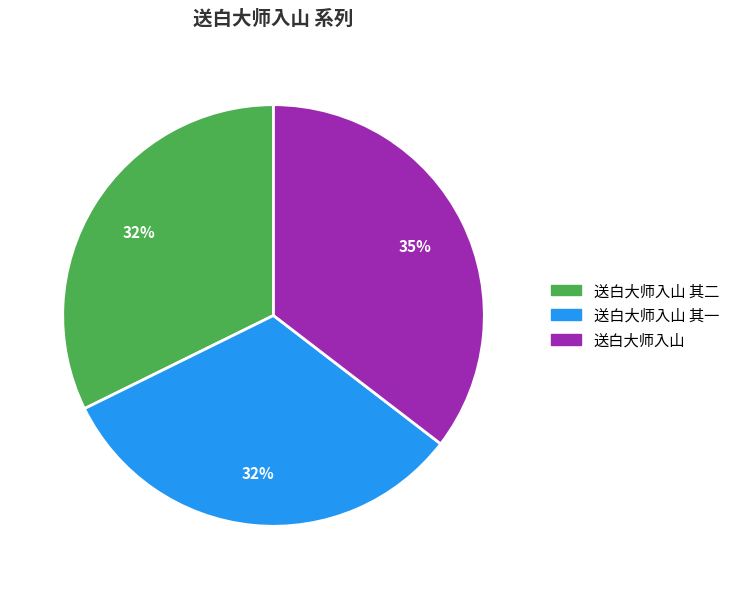

To the nearest percent, what portion does 送白大师入山 其一 represent?

32%